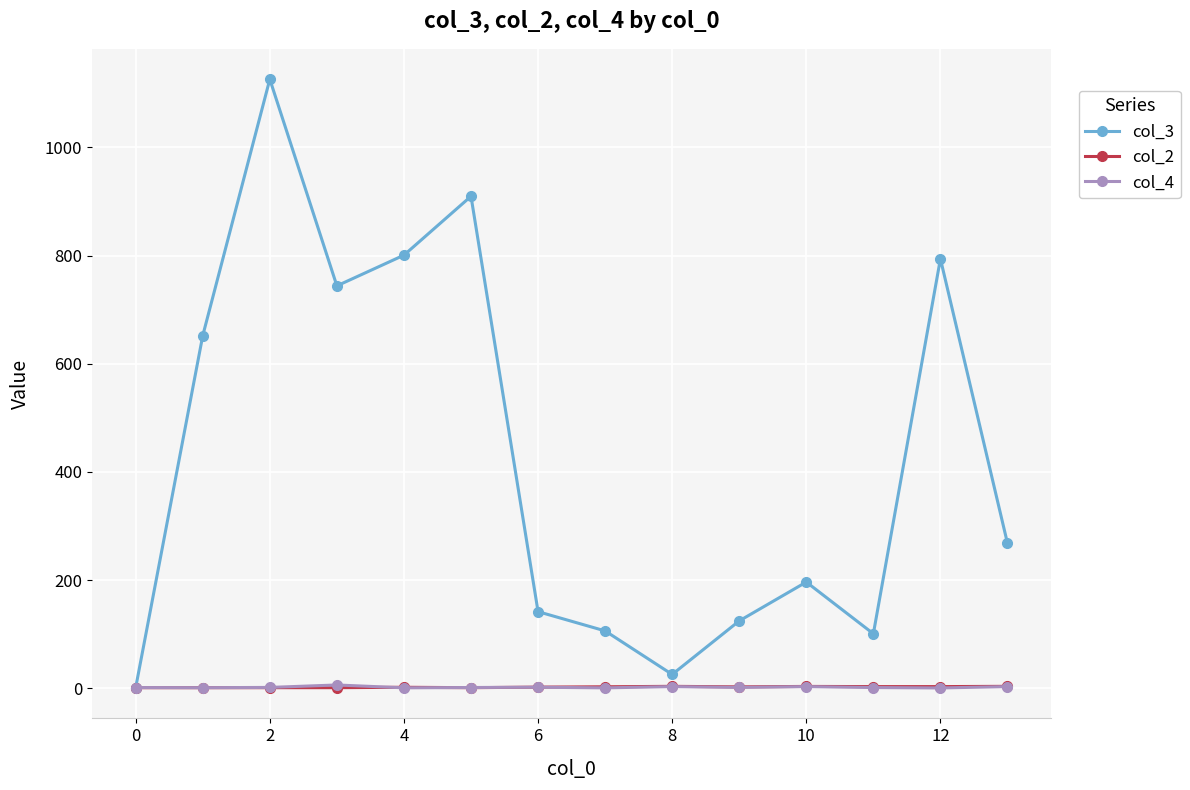

What is the highest value of the col_3 series?

1126.0